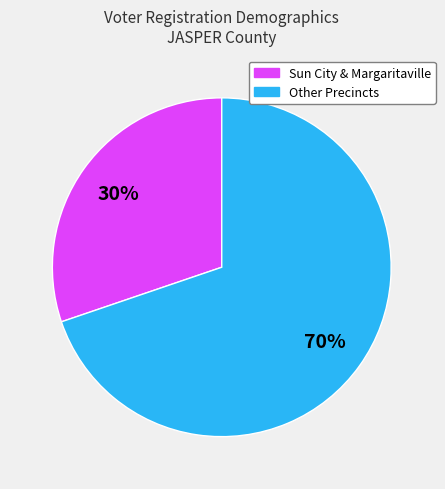

To the nearest percent, what portion does Sun City & Margaritaville represent?

30%